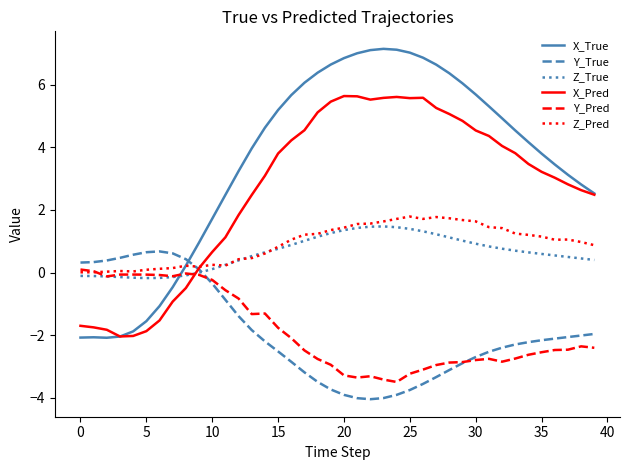

What is the maximum value shown in the chart?

7.1